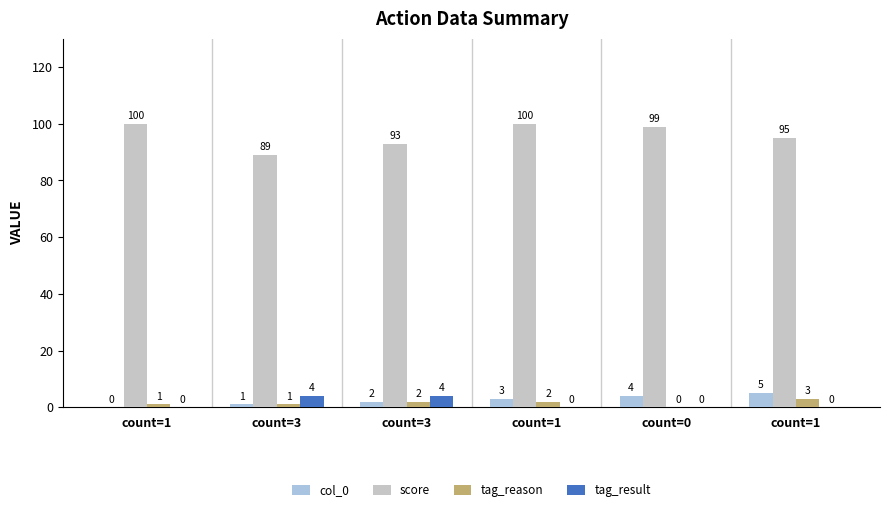

How many data points does each series have?

6